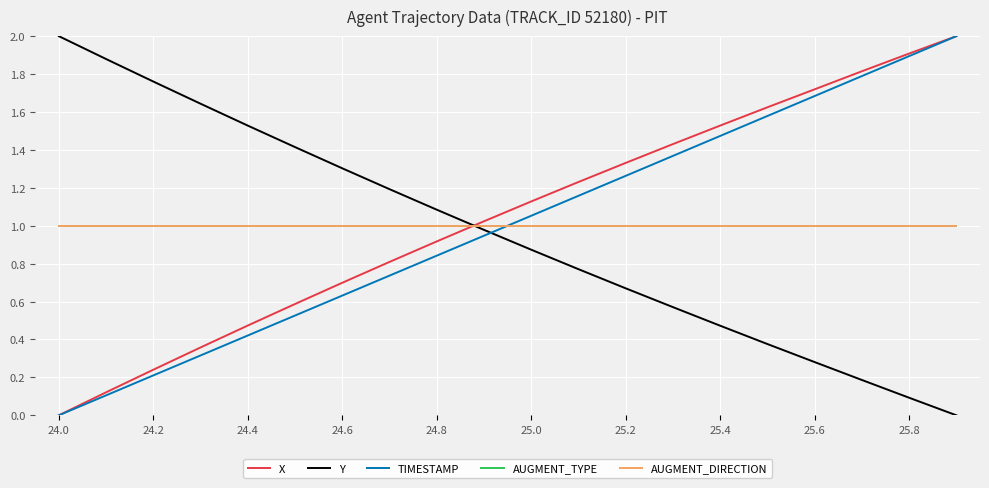

Does the chart have visible grid lines?

Yes